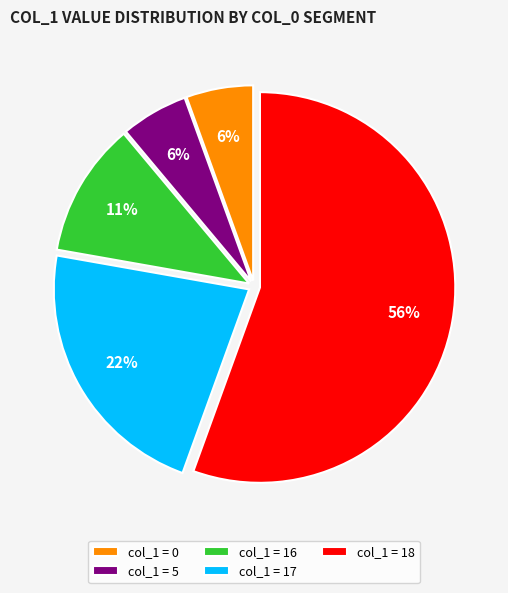

What percentage is the col_1 = 16 slice, to the nearest percent?

11%